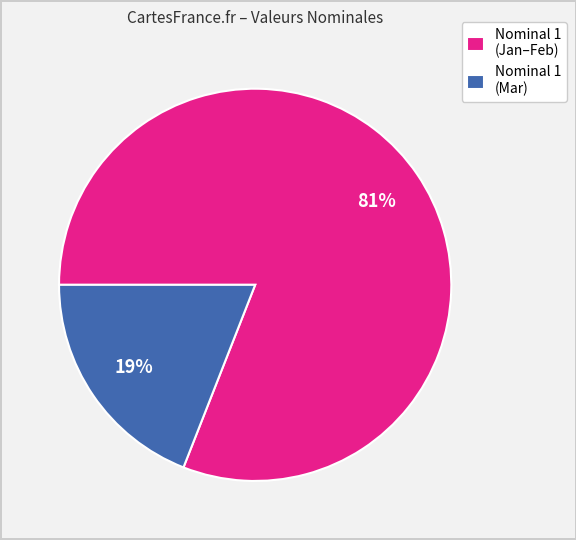

Do Nominal 1 (Jan–Feb) and Nominal 1 (Mar) together represent more than half of the pie?

Yes